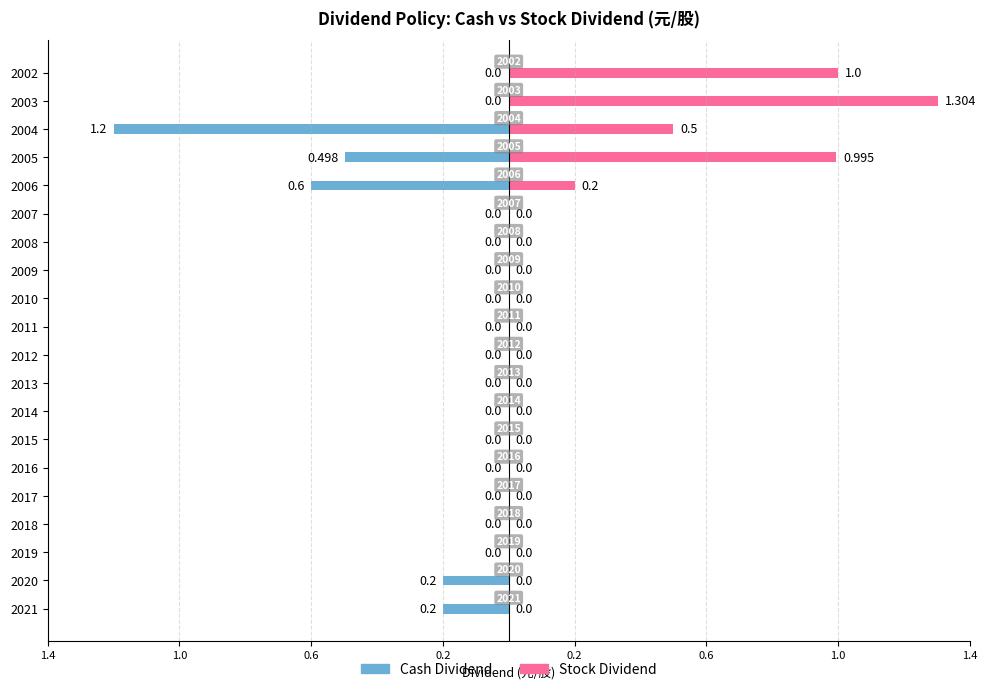

What is the sum of the Stock Dividend values at 2002 and 2014?

1.0